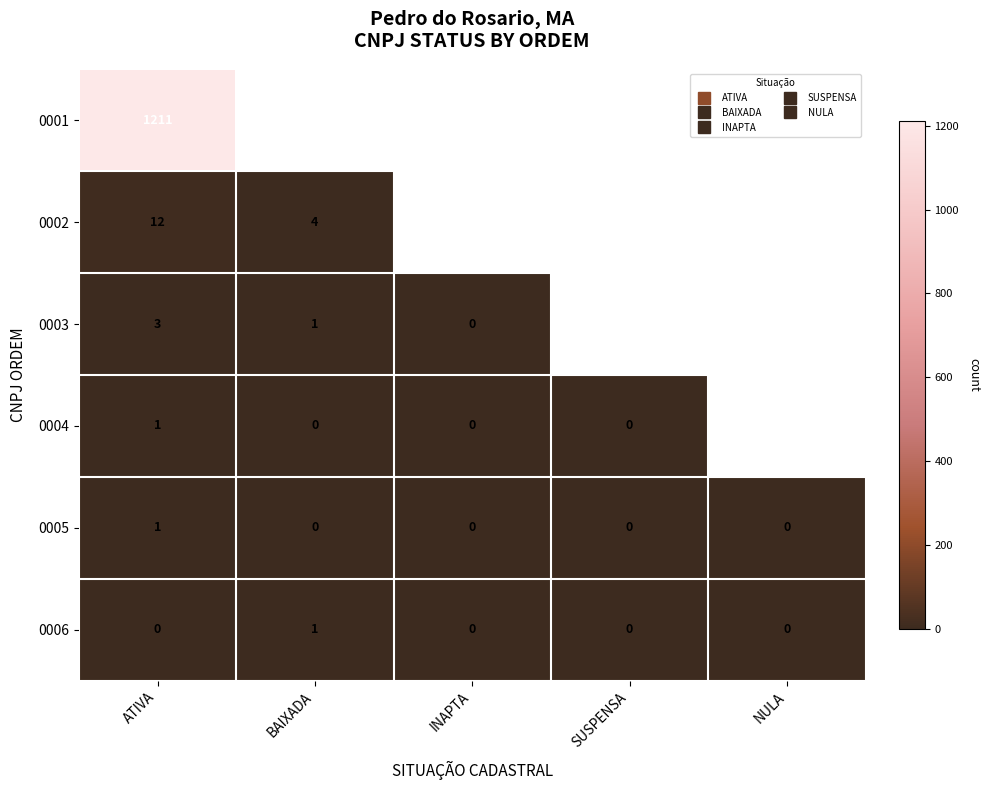

Which series changed the most between ATIVA and BAIXADA?

0002